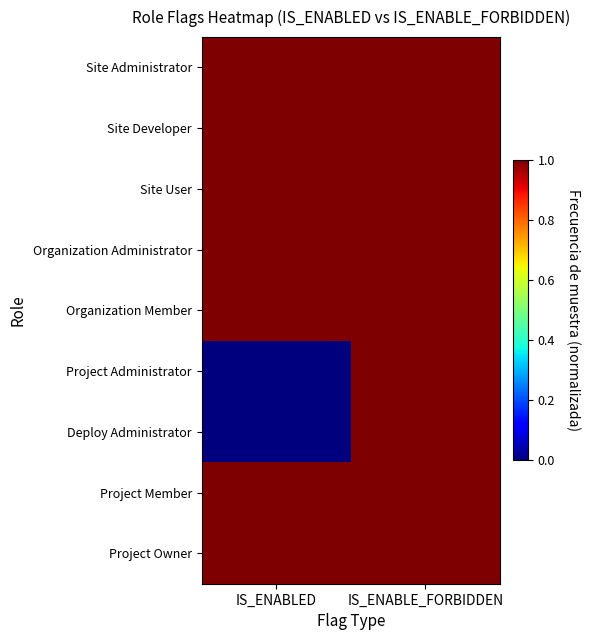

Between IS_ENABLE_FORBIDDEN and IS_ENABLED, which is larger?

IS_ENABLE_FORBIDDEN